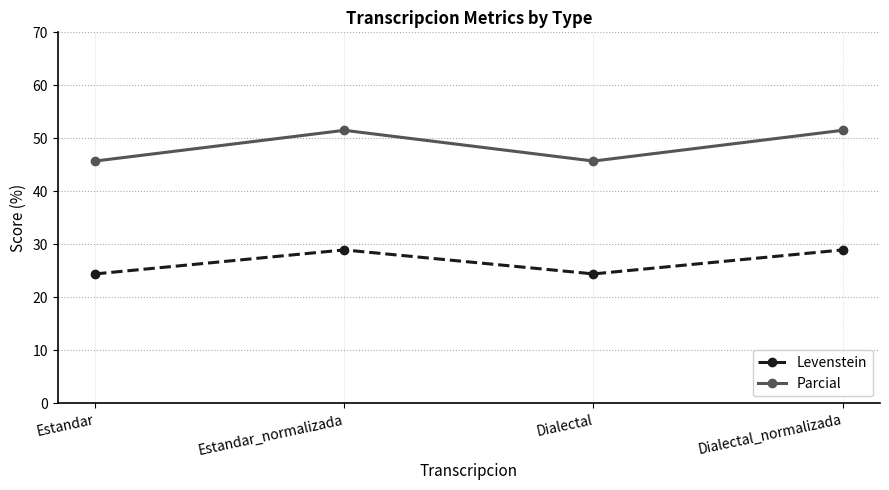

True or false: Parcial has more than 2 points higher than both neighbors.

False